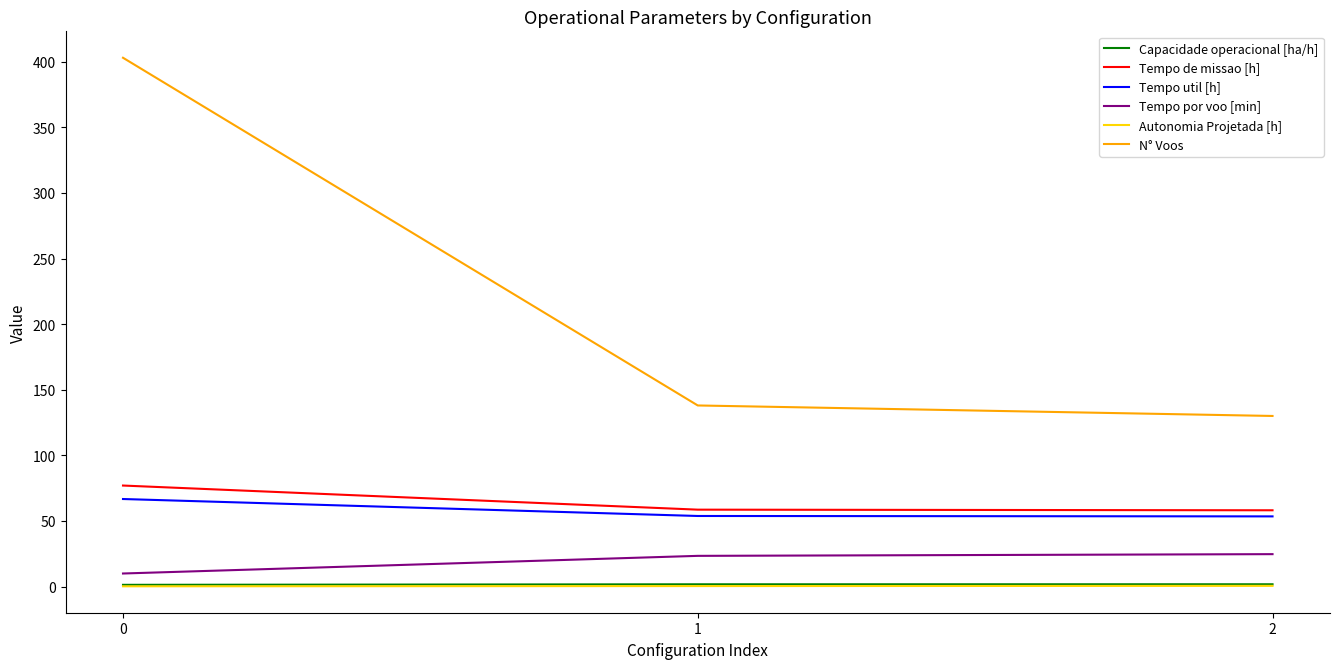

Which series has the largest total across all categories?

N° Voos